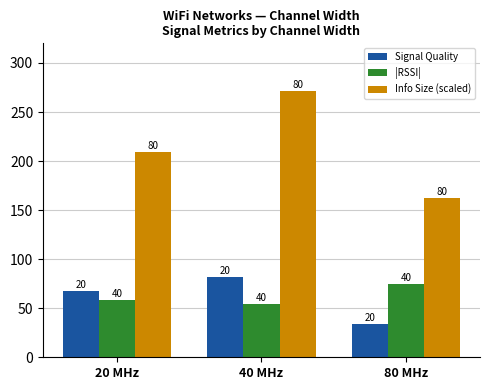

What are all the series names shown in the legend?

Signal Quality, |RSSI|, Info Size (scaled)